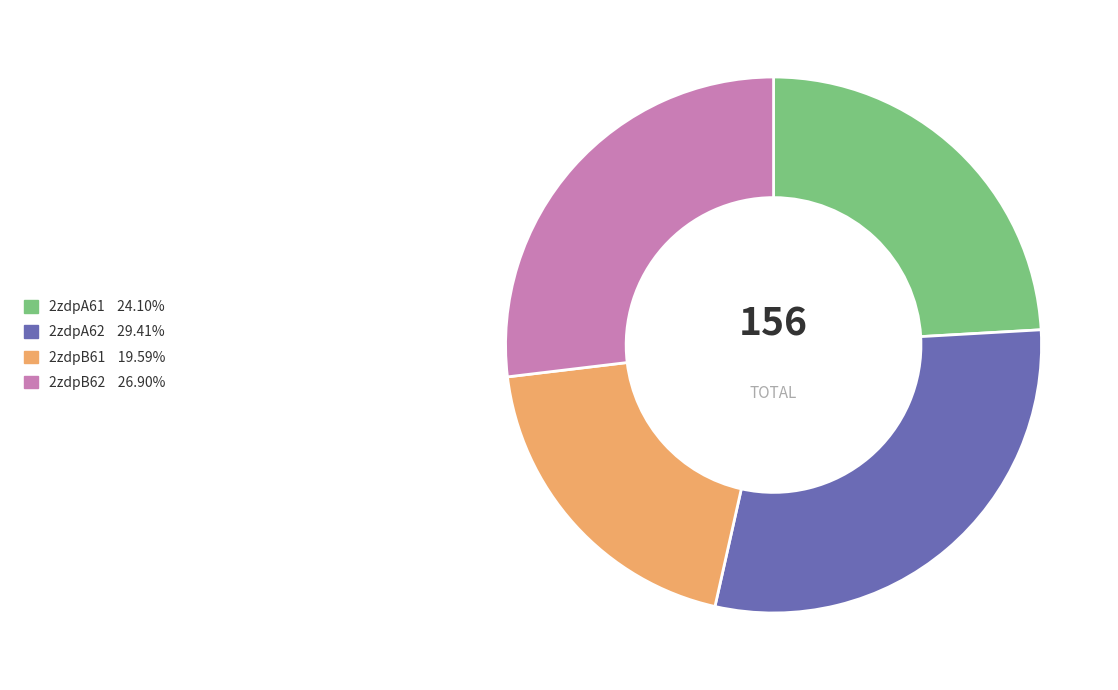

Between 2zdpB62 and 2zdpB61, which is larger?

2zdpB62